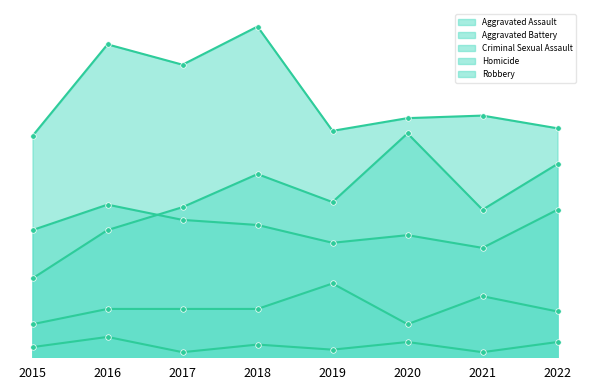

How many values in the Criminal Sexual Assault series are below 19?

3